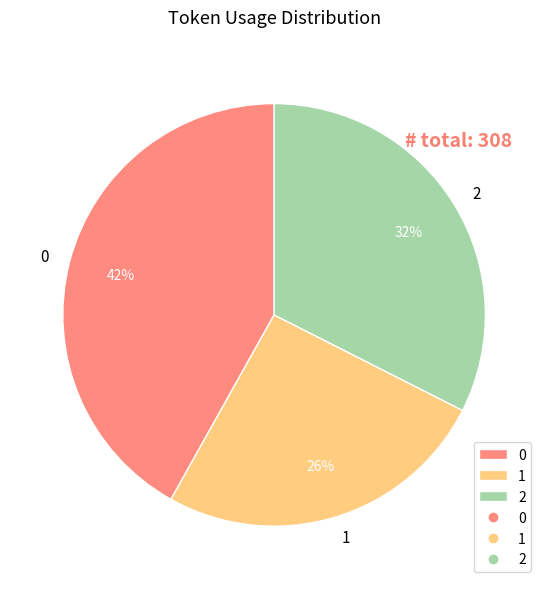

To the nearest percent, what is the difference between the 0 and 1 slice percentages?

16%